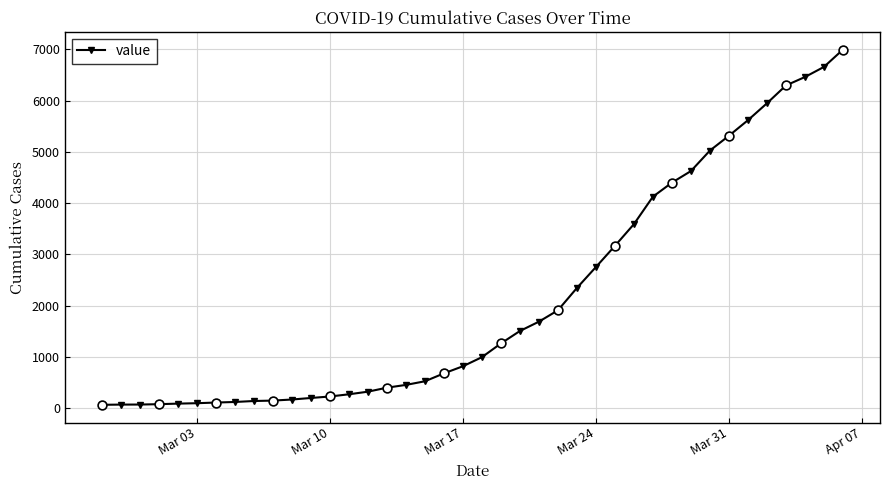

What is the difference between the second highest and second lowest values?

6589